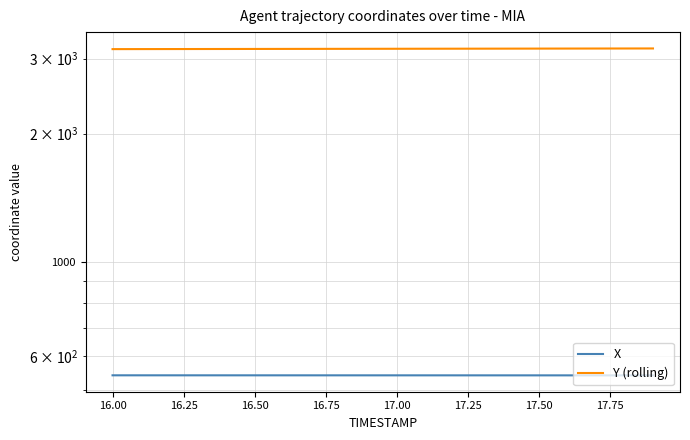

At 17.50, list the series in order from smallest to largest.

X, Y (rolling)